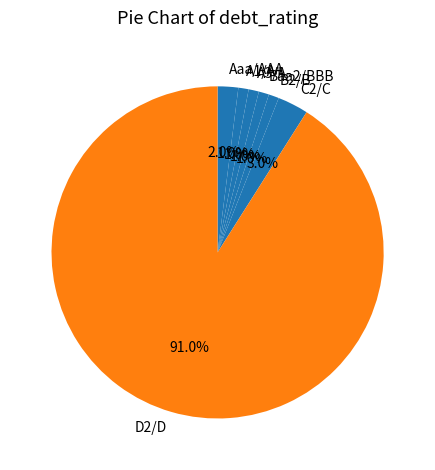

What is the ratio of the value at B2/B to the value at C2/C?

0.3